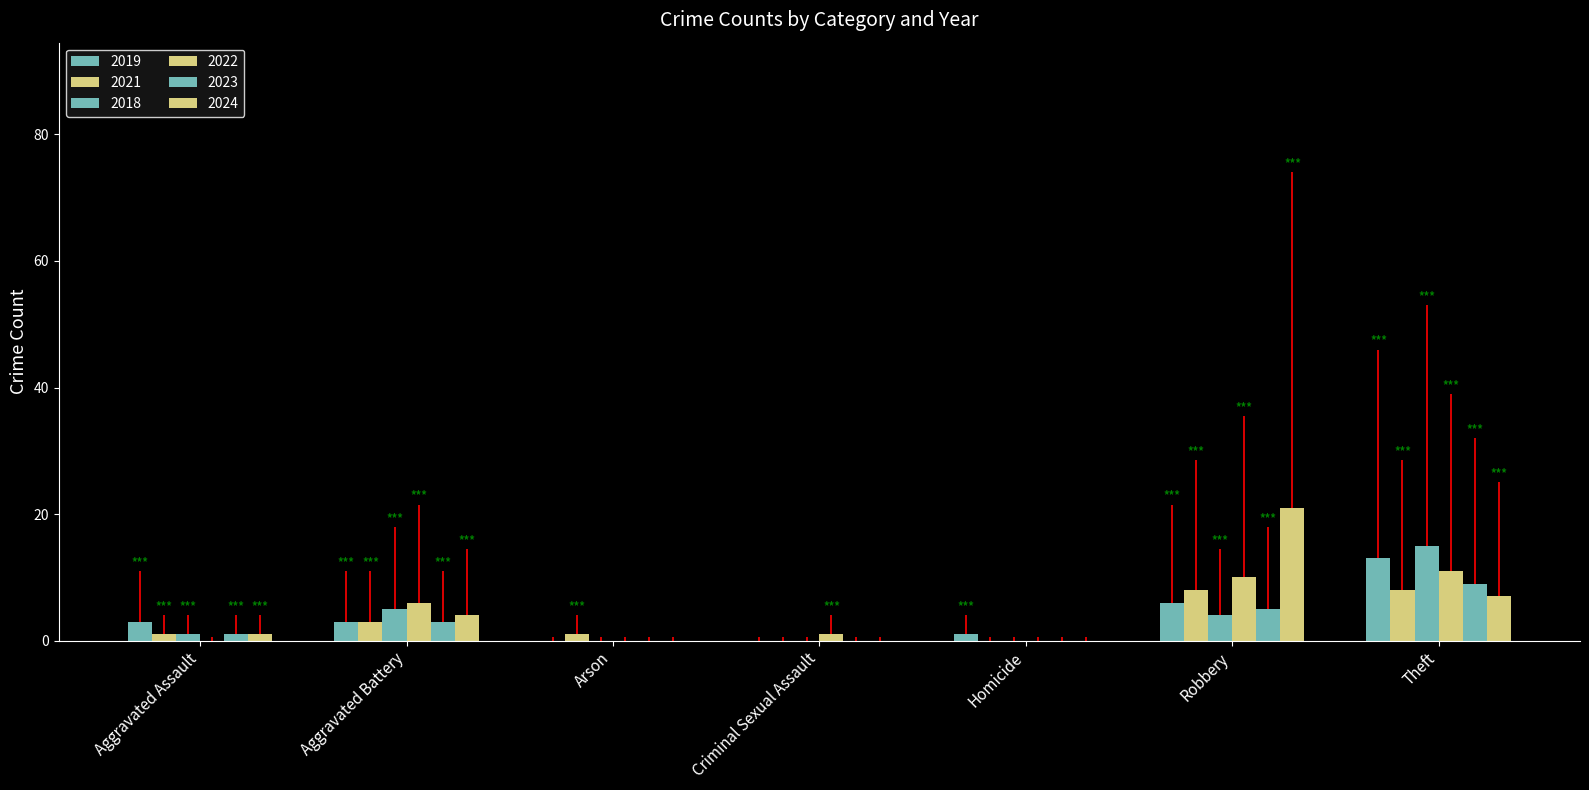

How many groups of bars are there?

7